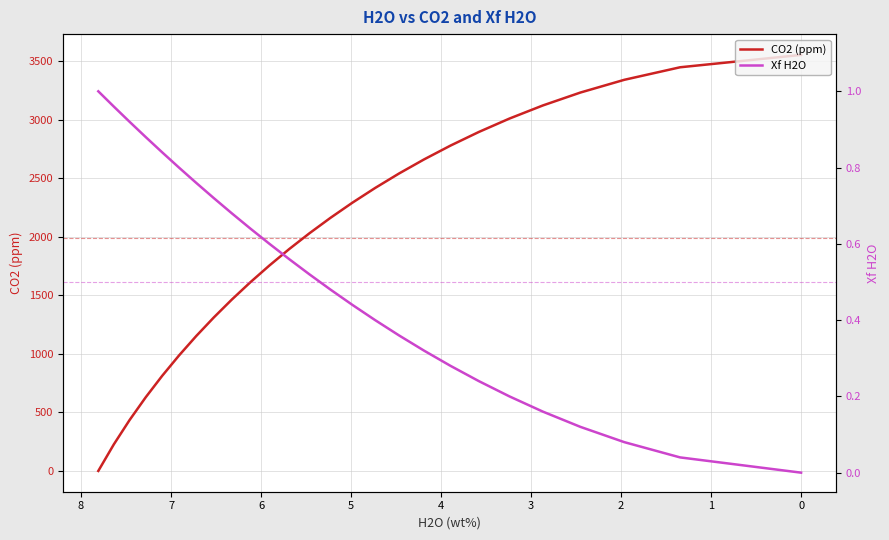

How many values in the CO2 (ppm) series exceed 2162?

13